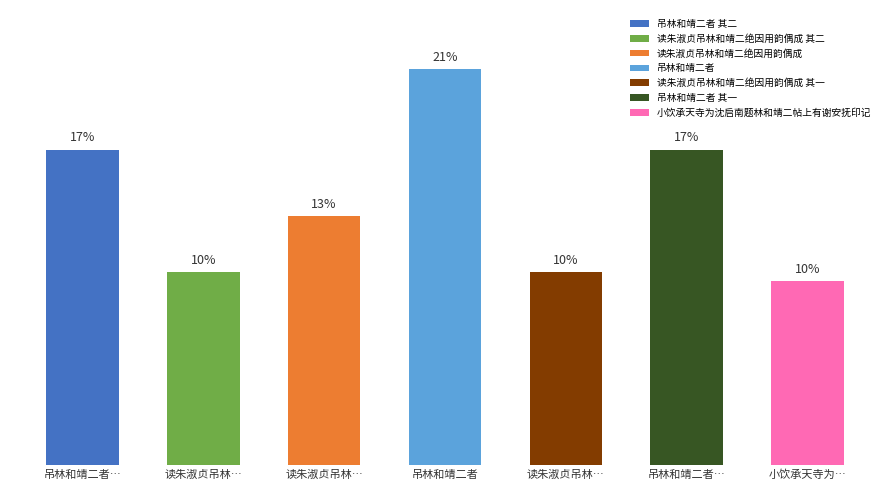

Rank the categories by value from highest to lowest.

吊林和靖二者, 吊林和靖二者…, 吊林和靖二者…, 读朱淑贞吊林…, 读朱淑贞吊林…, 读朱淑贞吊林…, 小饮承天寺为…